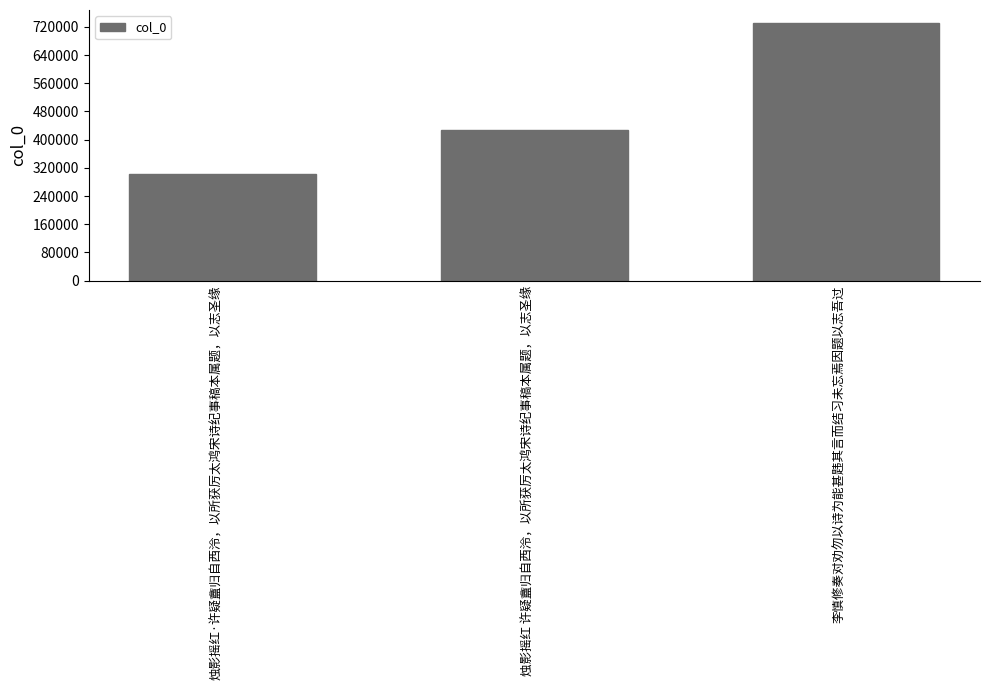

What is the greatest value displayed?

731146